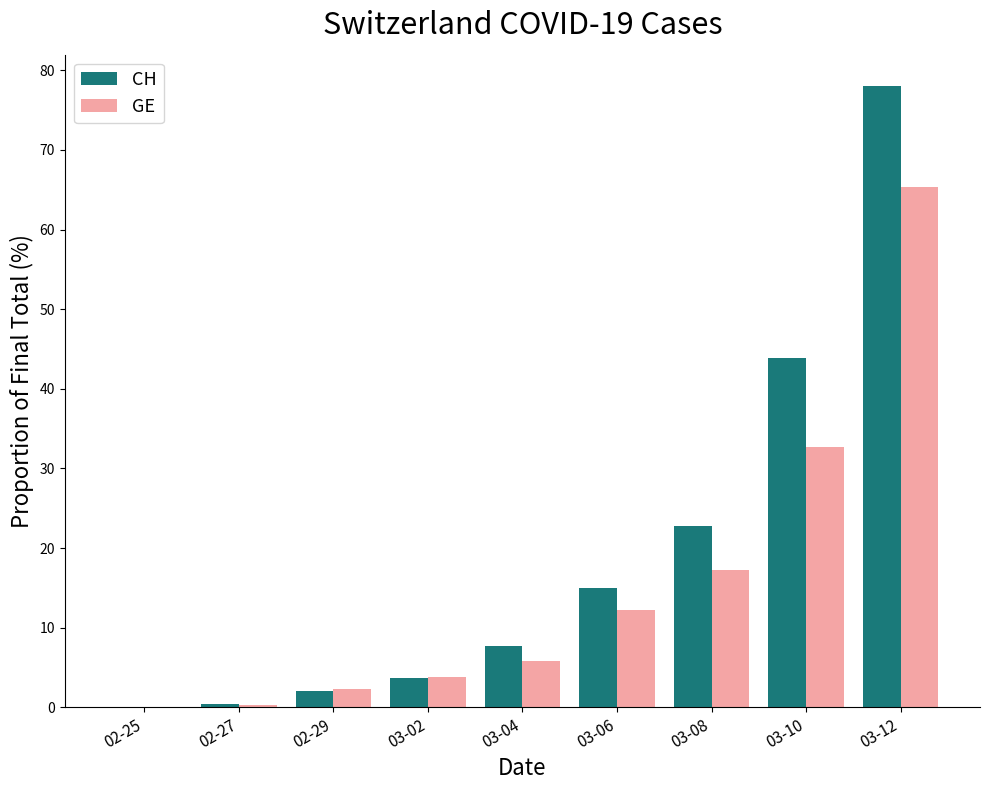

What is the average value of the CH series?

19.3